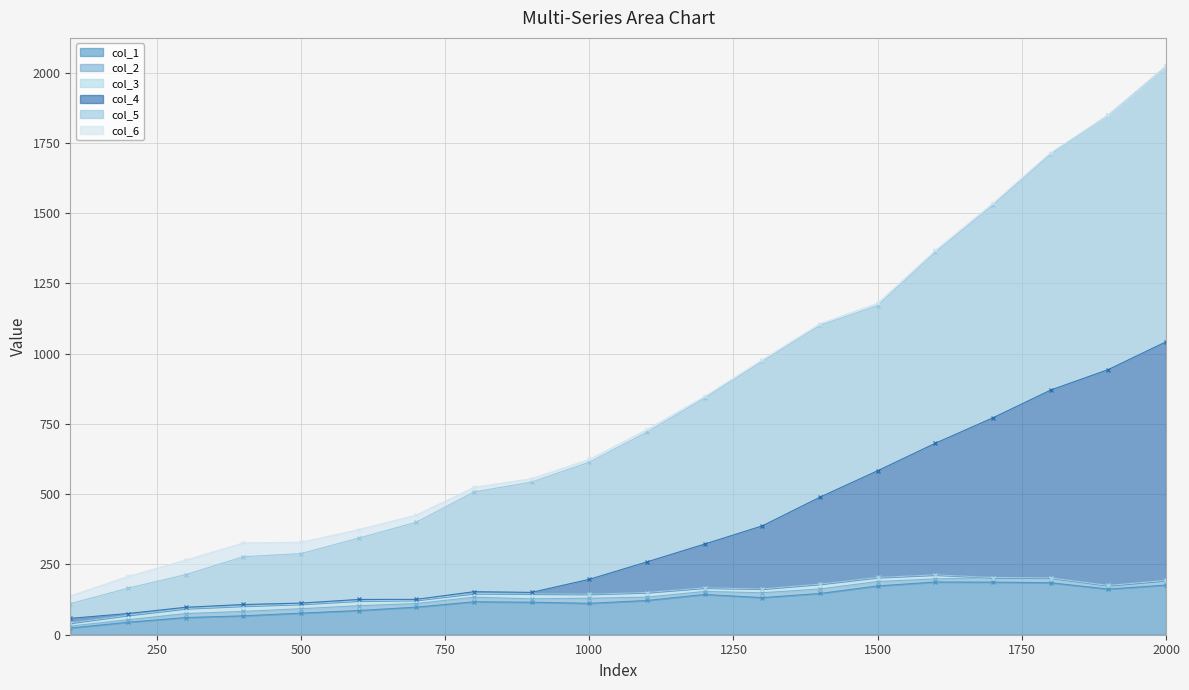

What is the maximum value for col_1?

187.7